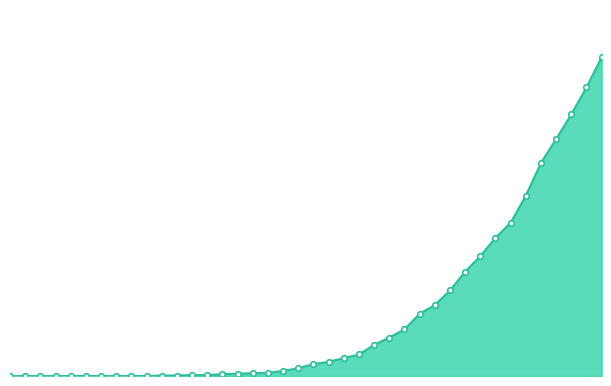

Is this an area chart (filled region under the line)?

Yes